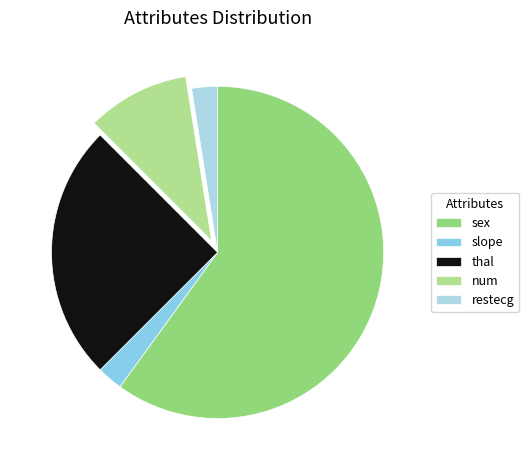

What percentage do sex and thal together represent?

85.0%